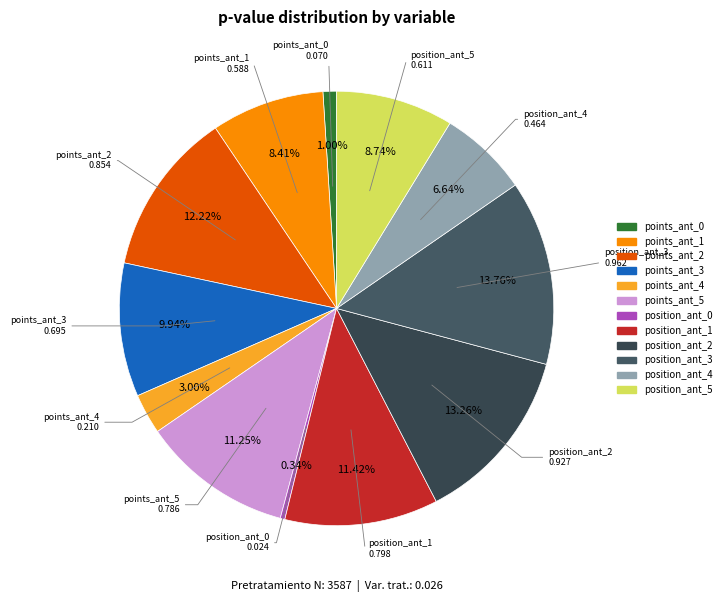

To the nearest percent, what is the combined percentage of position_ant_3 and points_ant_5?

25%